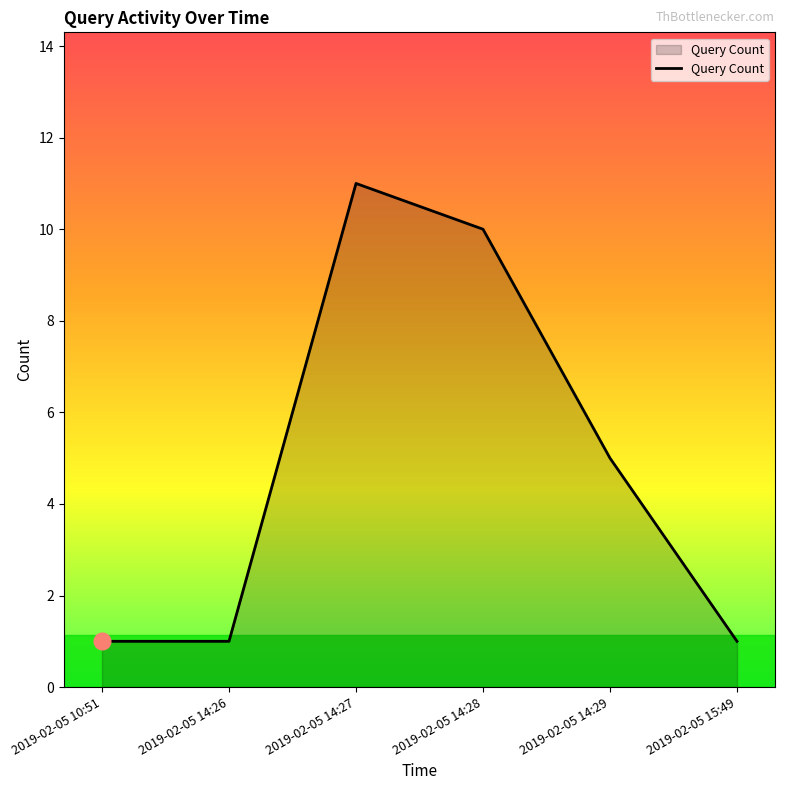

Does the chart have visible grid lines?

No